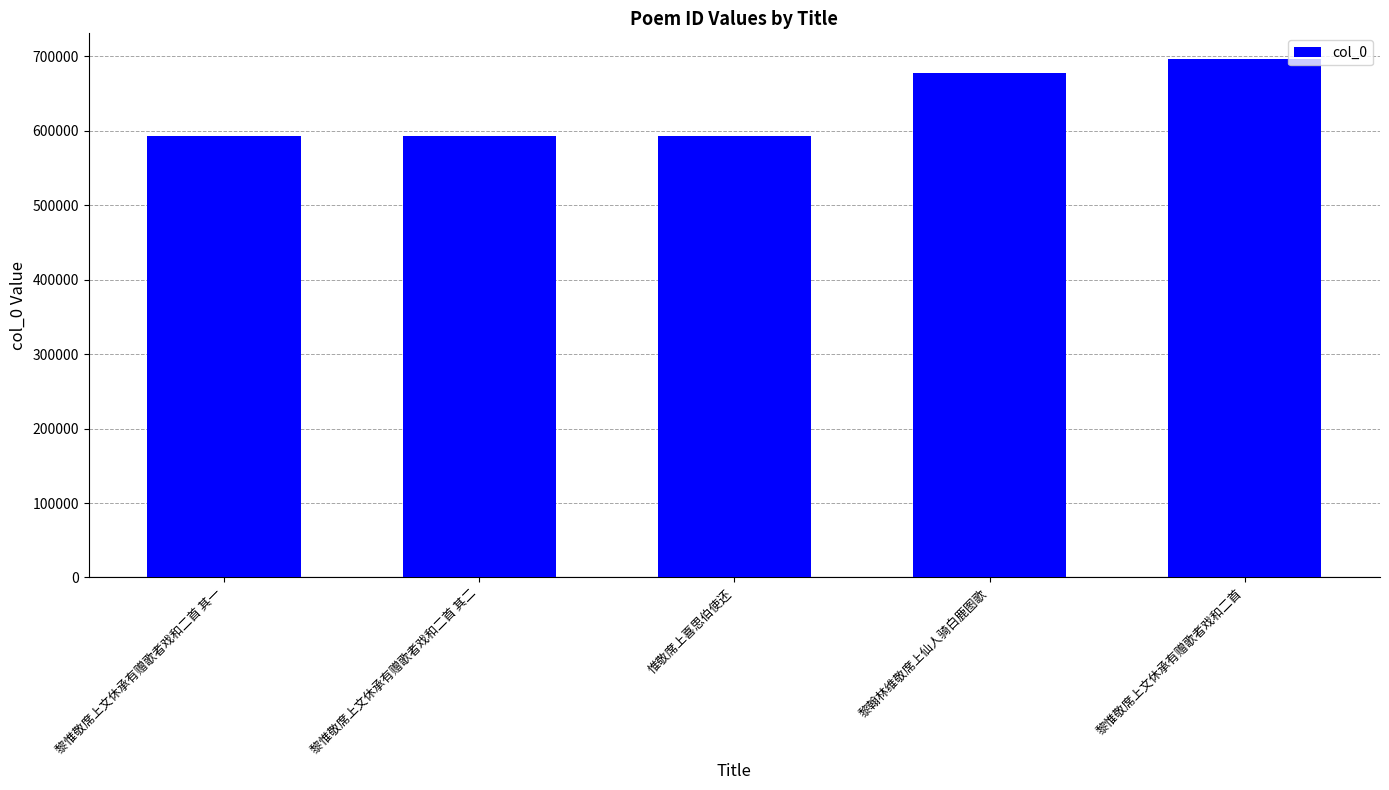

The chart shows a value of 866612 at 惟敬席上喜思伯使还. True or false?

False